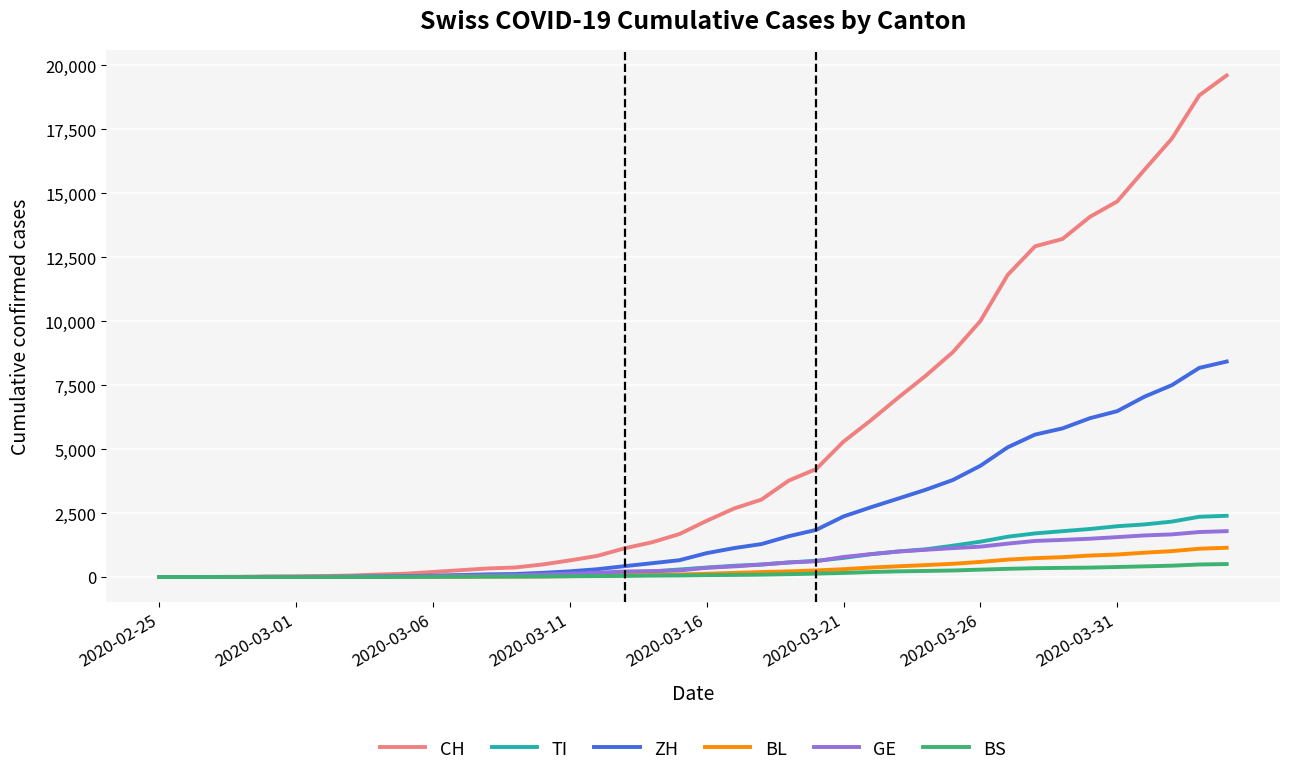

Which series has the largest range (max minus min)?

CH